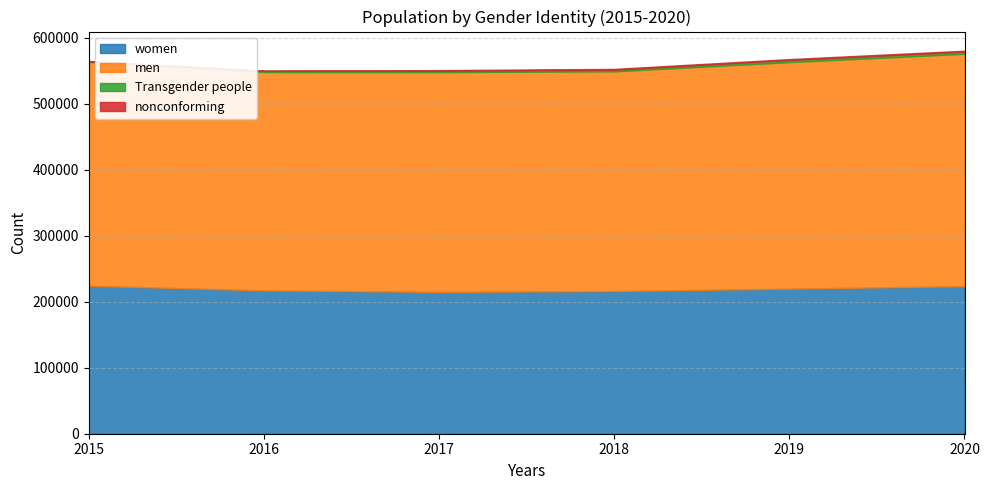

How many interior local peaks does the Transgender people series have?

1